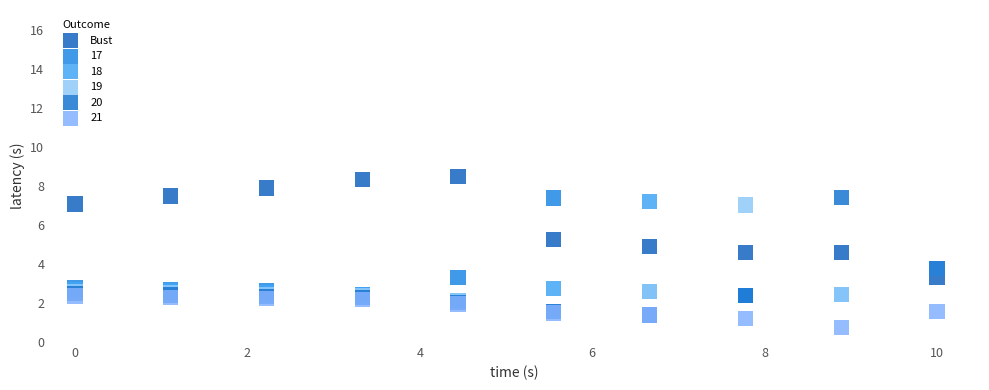

What are all the series names shown in the legend?

Bust, 17, 18, 19, 20, 21